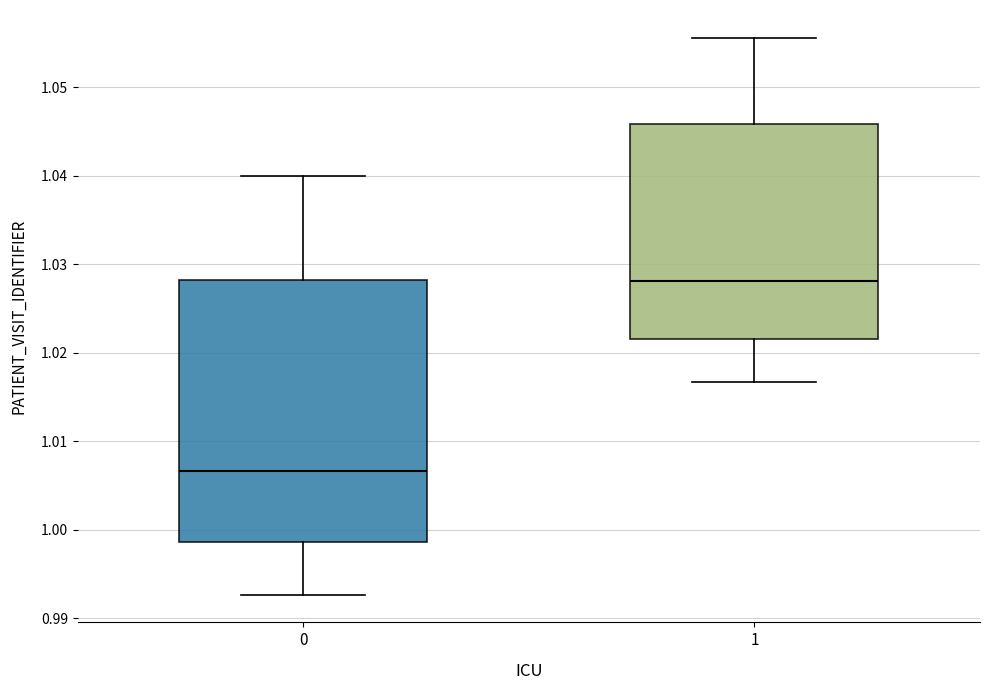

Which box's median line is the highest?

1